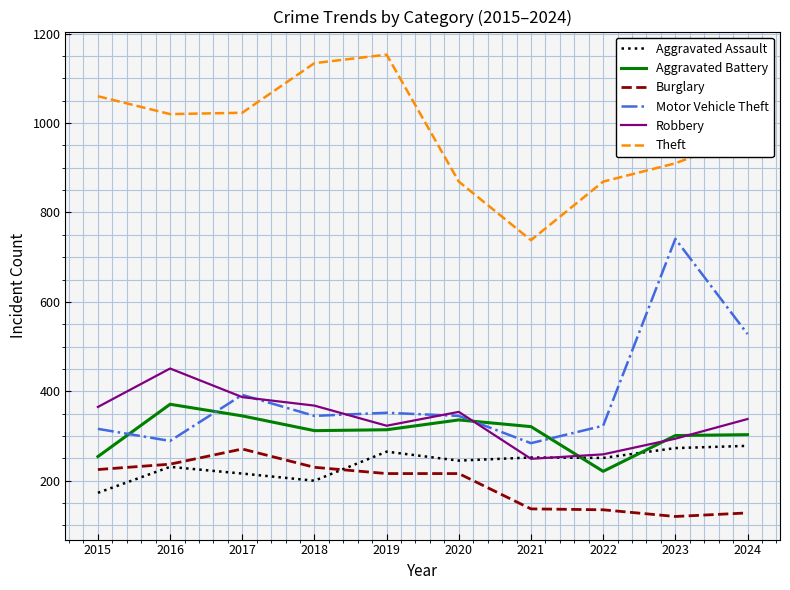

What is the sum of the Robbery values at 2023 and 2021?

543